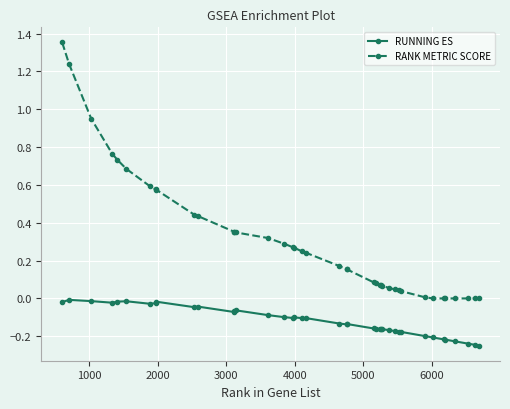

Which series has the largest range (max minus min)?

RANK METRIC SCORE